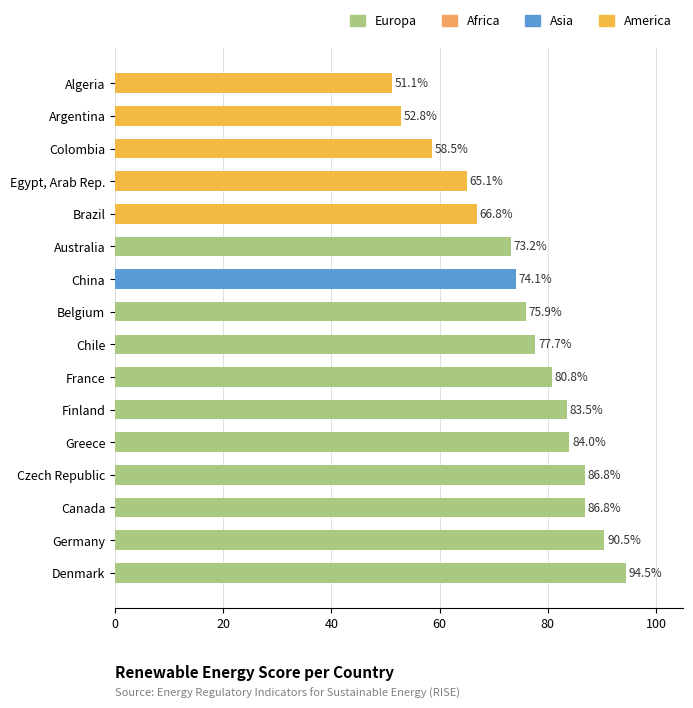

What is the change in value from Germany to Argentina?

-37.7